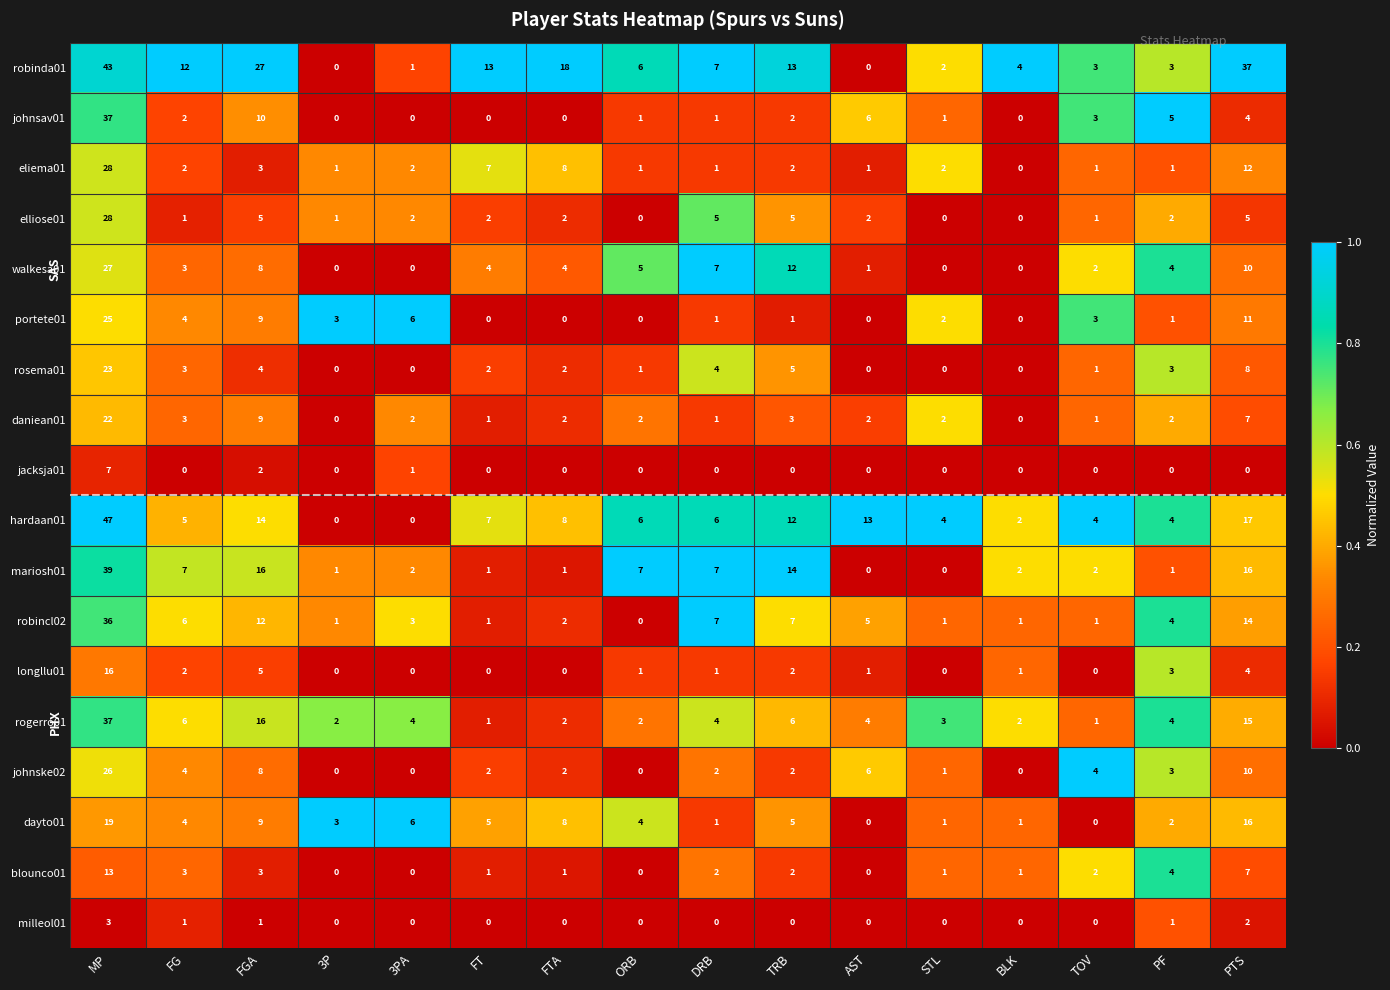

Which series changed the most between FT and PTS?

robinda01